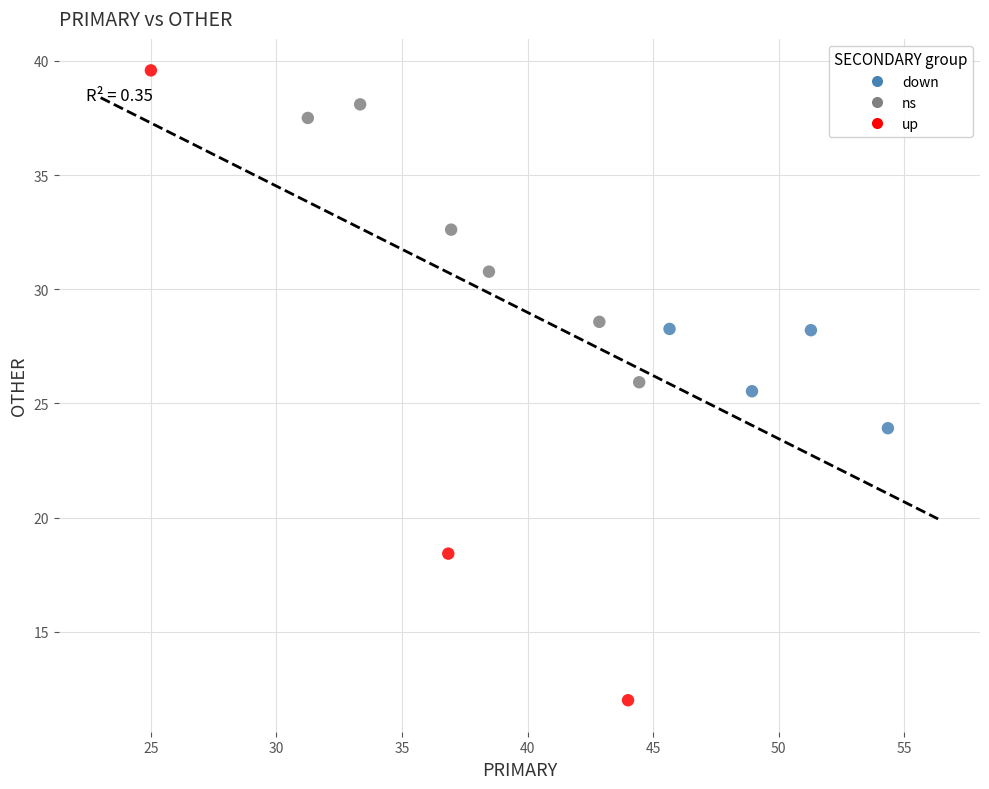

Which series reaches the minimum Y coordinate?

up